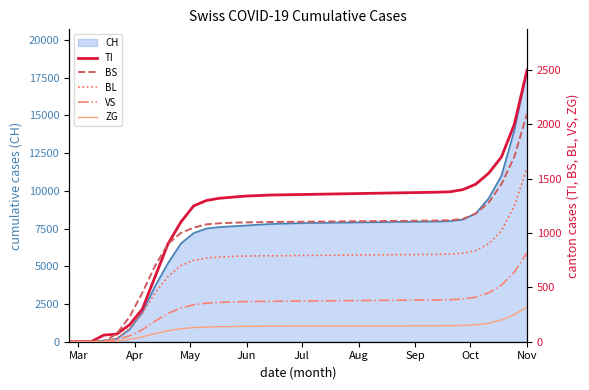

True or false: TI and ZG intersect in this chart.

False